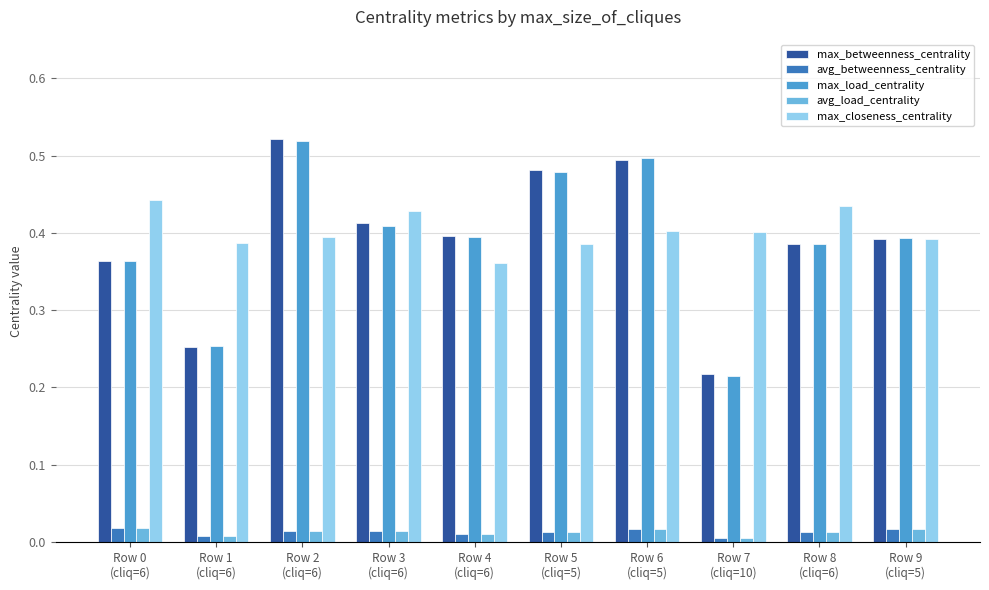

Is the value of avg_load_centrality at Row 5
(cliq=5) greater than the value of max_closeness_centrality at Row 3
(cliq=6)?

No